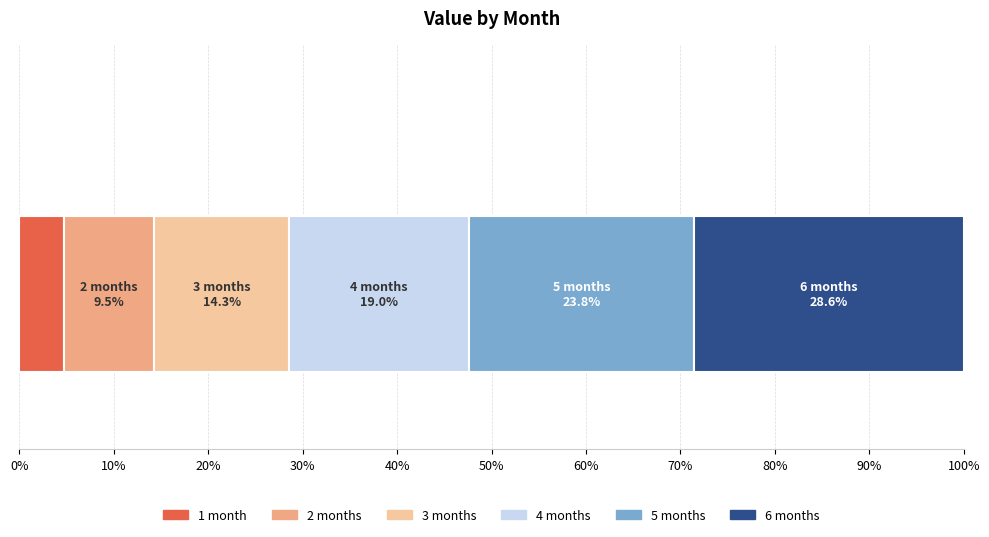

What is the lowest value of the 1 month series?

4.8